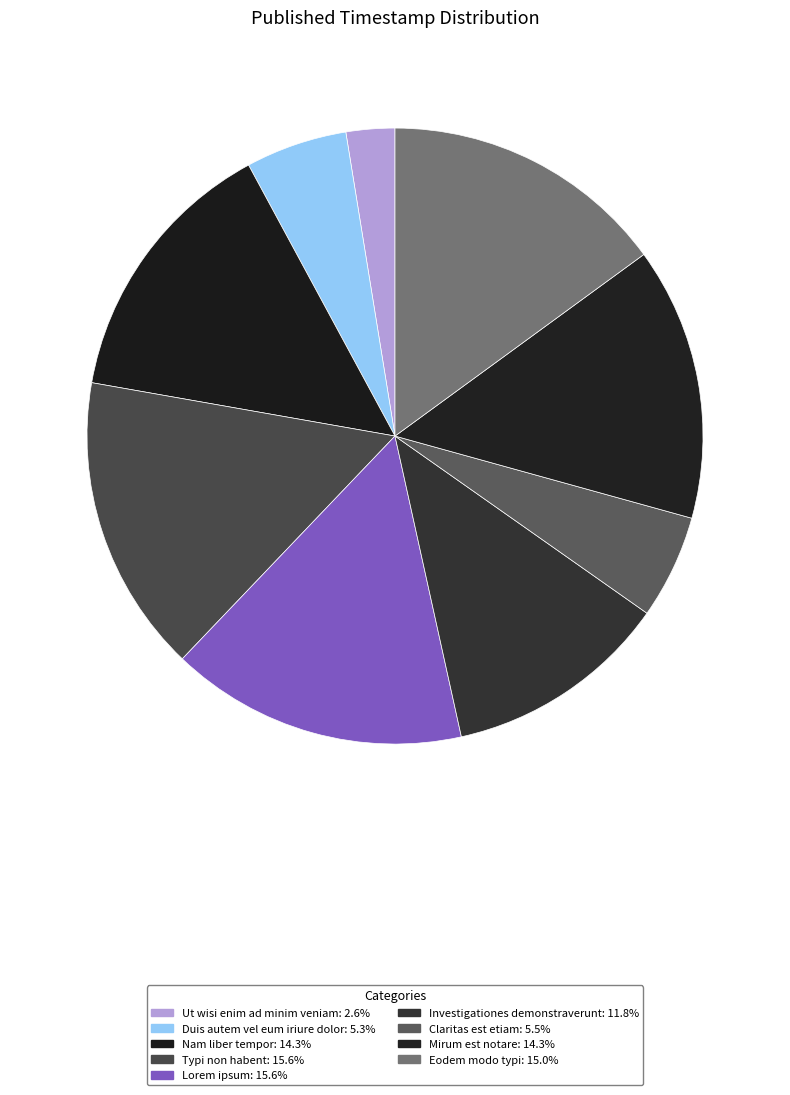

Rank the categories by value from lowest to highest.

Ut wisi enim ad minim veniam, Duis autem vel eum iriure dolor, Claritas est etiam, Investigationes demonstraverunt, Mirum est notare, Nam liber tempor, Eodem modo typi, Lorem ipsum, Typi non habent